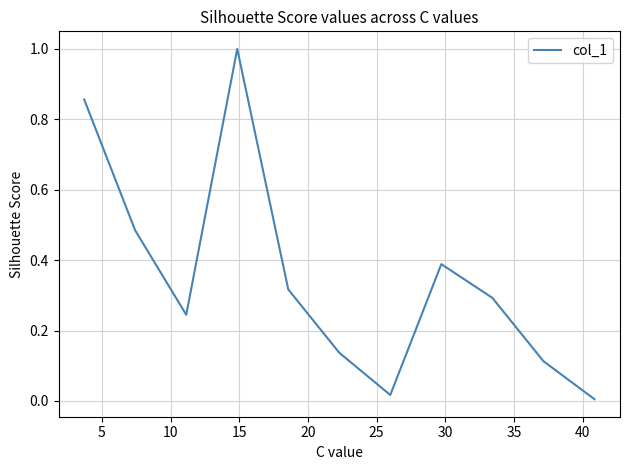

What is the greatest value displayed?

1.0